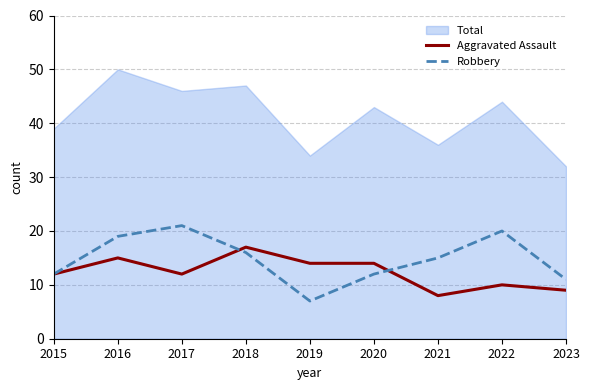

Between 2021 and 2017, which is larger?

2017